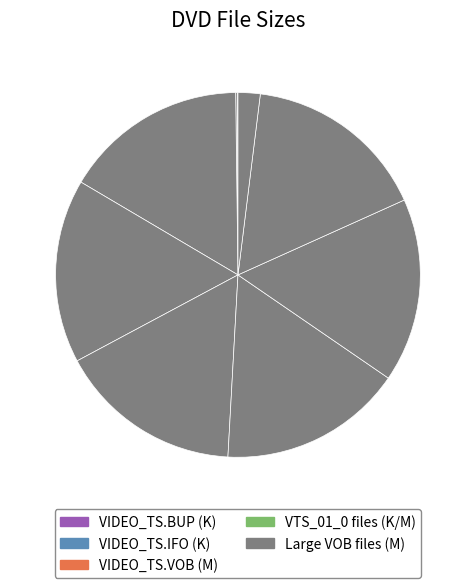

How many slices are in this pie chart?

13